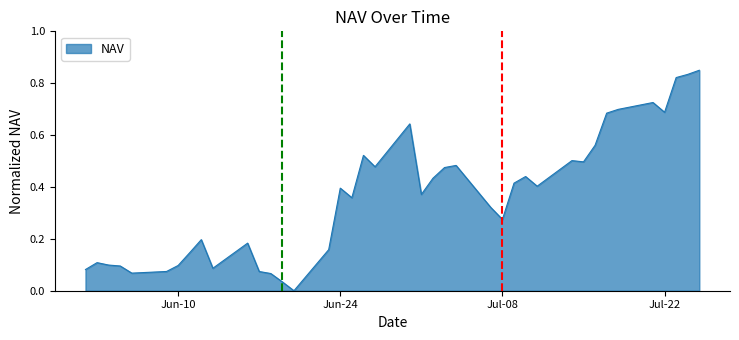

Does the chart have visible grid lines?

No